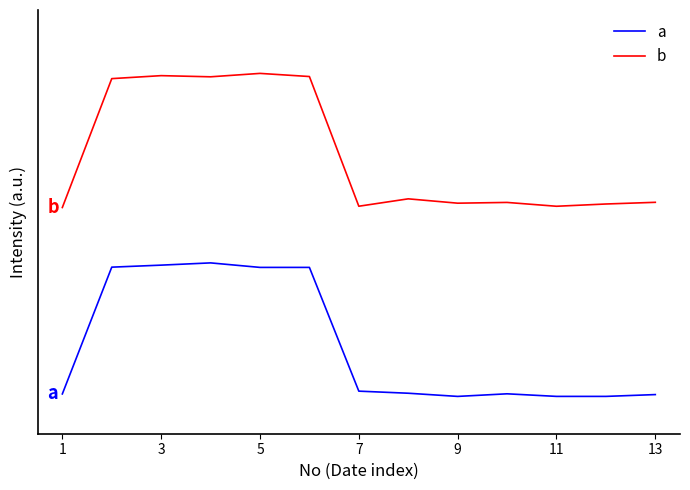

Does the chart display data point markers on the line(s)?

No